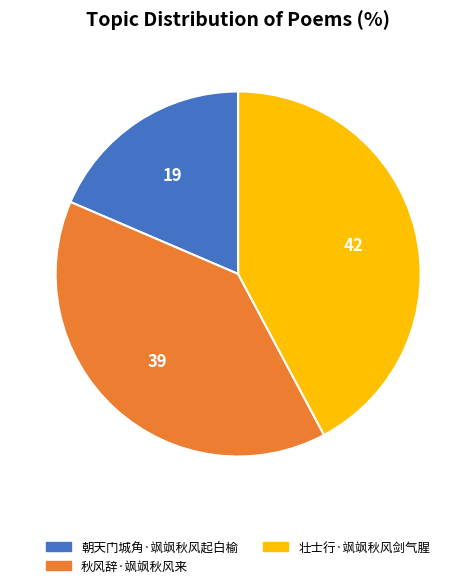

Which slice is the smallest?

朝天门城角·飒飒秋风起白榆